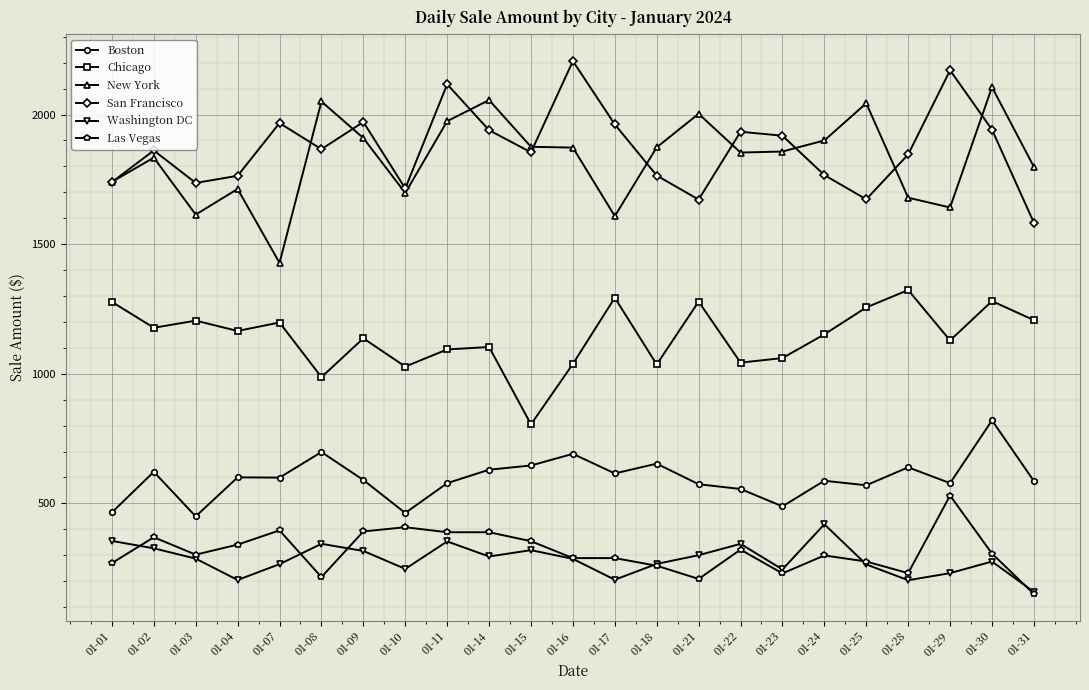

How many lines are shown in the chart?

6